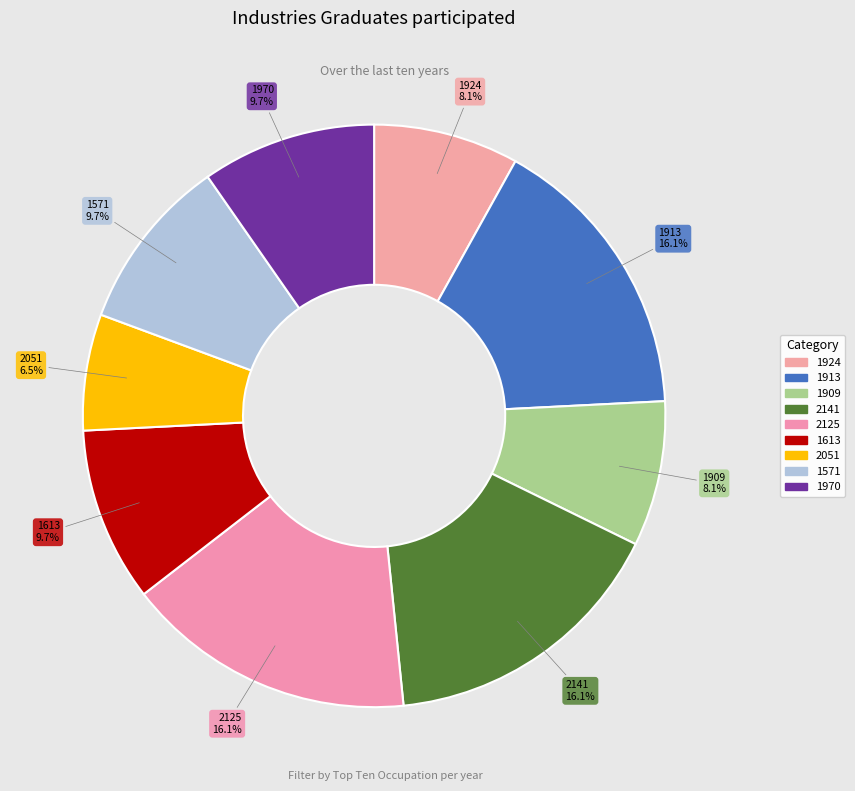

Does 1970 represent more than half of the total?

No